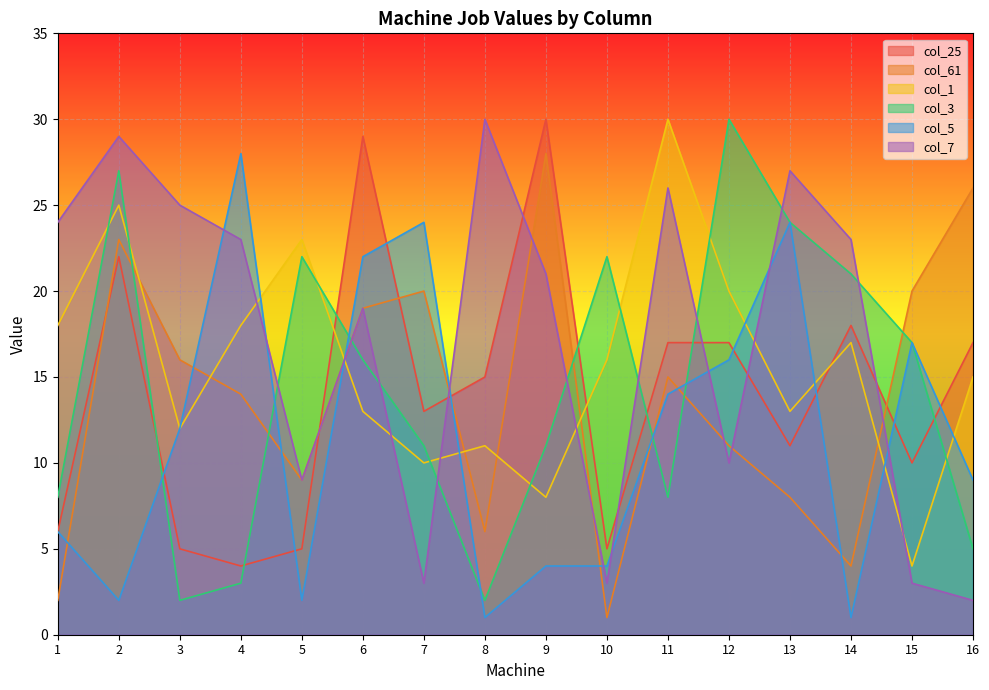

What is the maximum value shown in the chart?

30